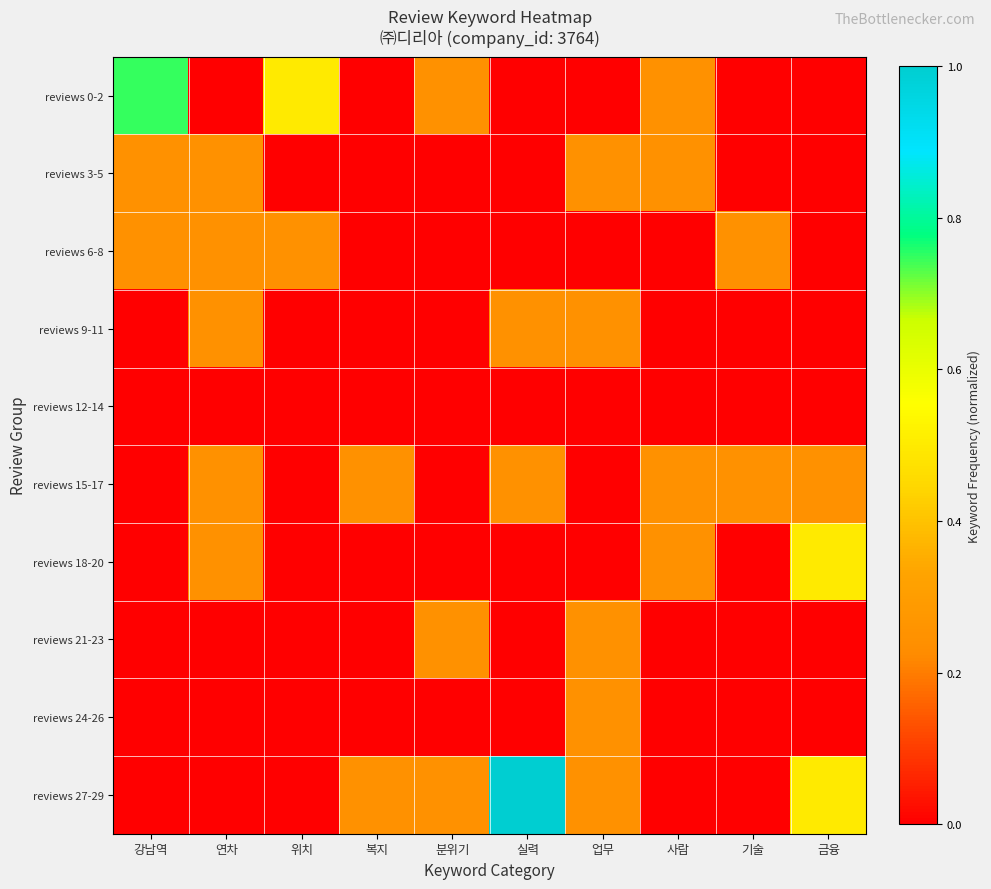

Reading right to left, what are all the values shown in this chart?

reviews 0-2: 금융=0.0	기술=0.0	사람=0.2	업무=0.0	실력=0.0	분위기=0.2	복지=0.0	위치=0.5	연차=0.0	강남역=0.7
reviews 3-5: 금융=0.0	기술=0.0	사람=0.2	업무=0.2	실력=0.0	분위기=0.0	복지=0.0	위치=0.0	연차=0.2	강남역=0.2
reviews 6-8: 금융=0.0	기술=0.2	사람=0.0	업무=0.0	실력=0.0	분위기=0.0	복지=0.0	위치=0.2	연차=0.2	강남역=0.2
reviews 9-11: 금융=0.0	기술=0.0	사람=0.0	업무=0.2	실력=0.2	분위기=0.0	복지=0.0	위치=0.0	연차=0.2	강남역=0.0
reviews 12-14: 금융=0.0	기술=0.0	사람=0.0	업무=0.0	실력=0.0	분위기=0.0	복지=0.0	위치=0.0	연차=0.0	강남역=0.0
reviews 15-17: 금융=0.2	기술=0.2	사람=0.2	업무=0.0	실력=0.2	분위기=0.0	복지=0.2	위치=0.0	연차=0.2	강남역=0.0
reviews 18-20: 금융=0.5	기술=0.0	사람=0.2	업무=0.0	실력=0.0	분위기=0.0	복지=0.0	위치=0.0	연차=0.2	강남역=0.0
reviews 21-23: 금융=0.0	기술=0.0	사람=0.0	업무=0.2	실력=0.0	분위기=0.2	복지=0.0	위치=0.0	연차=0.0	강남역=0.0
reviews 24-26: 금융=0.0	기술=0.0	사람=0.0	업무=0.2	실력=0.0	분위기=0.0	복지=0.0	위치=0.0	연차=0.0	강남역=0.0
reviews 27-29: 금융=0.5	기술=0.0	사람=0.0	업무=0.2	실력=1.0	분위기=0.2	복지=0.2	위치=0.0	연차=0.0	강남역=0.0